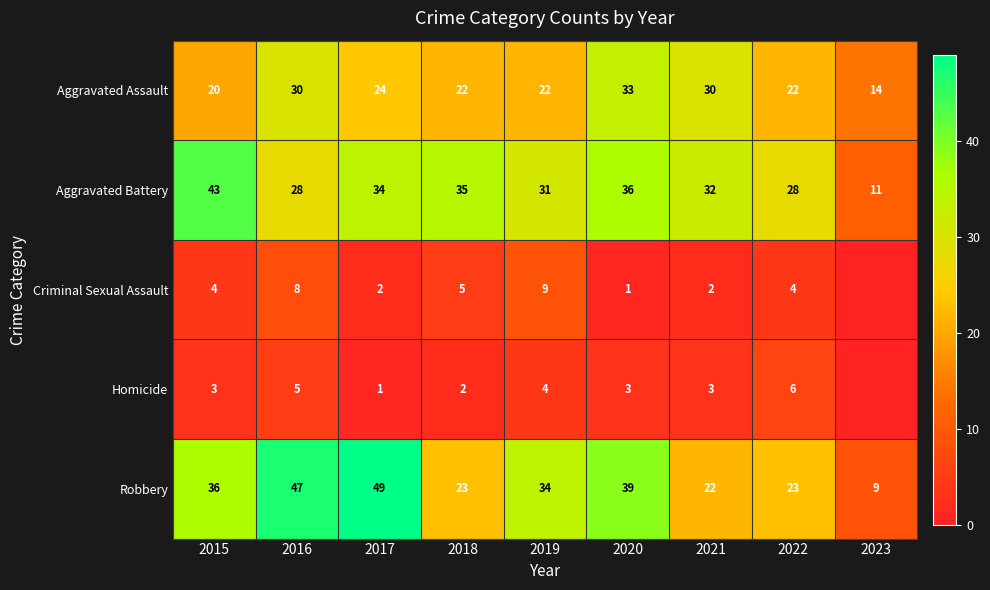

Between 2017 and 2018, which series saw the biggest shift?

Robbery